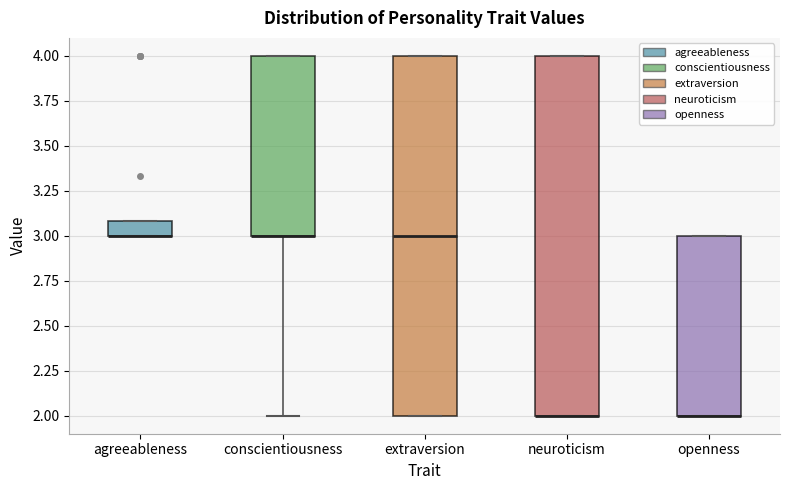

Reading left to right, transcribe this box plot: for each box, give where its median line is, the range the box spans, and where its two whiskers end, as read against the y-axis. The values are not printed on the chart, so give them approximately, as read against the axis.

agreeableness: median 3.0 (drawn on the box's lower edge), box 3.0 to 3.1, whiskers 3.0 to 3.1
conscientiousness: median 3.0 (drawn on the box's lower edge), box 3.0 to 4.0, whiskers 2.0 to 4.0
extraversion: median 3.0, box 2.0 to 4.0, whiskers 2.0 to 4.0
neuroticism: median 2.0 (drawn on the box's lower edge), box 2.0 to 4.0, whiskers 2.0 to 4.0
openness: median 2.0 (drawn on the box's lower edge), box 2.0 to 3.0, whiskers 2.0 to 3.0